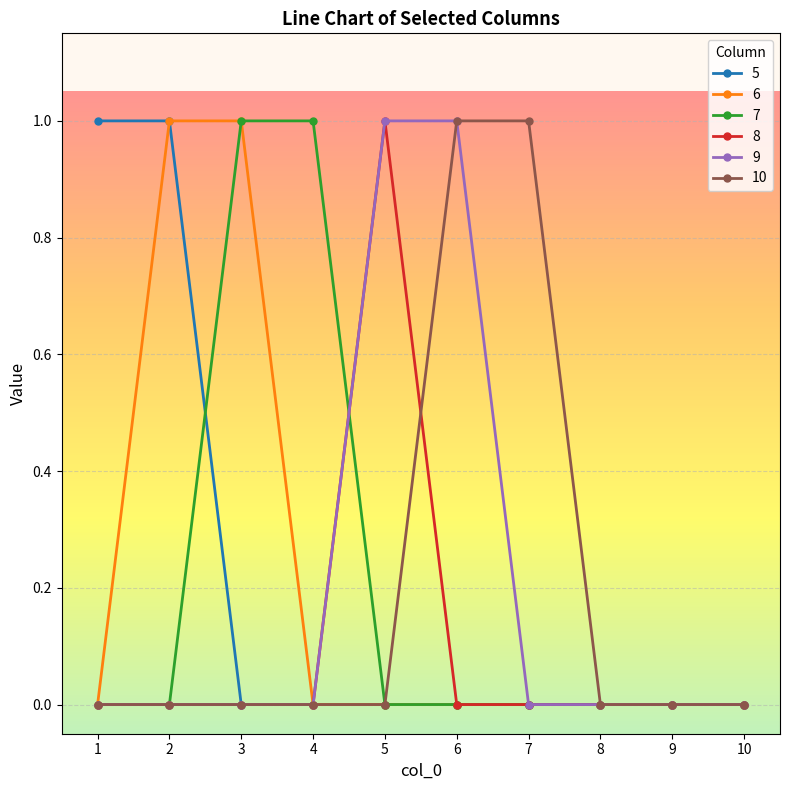

Is it true that 9 equals -1 at 7?

False